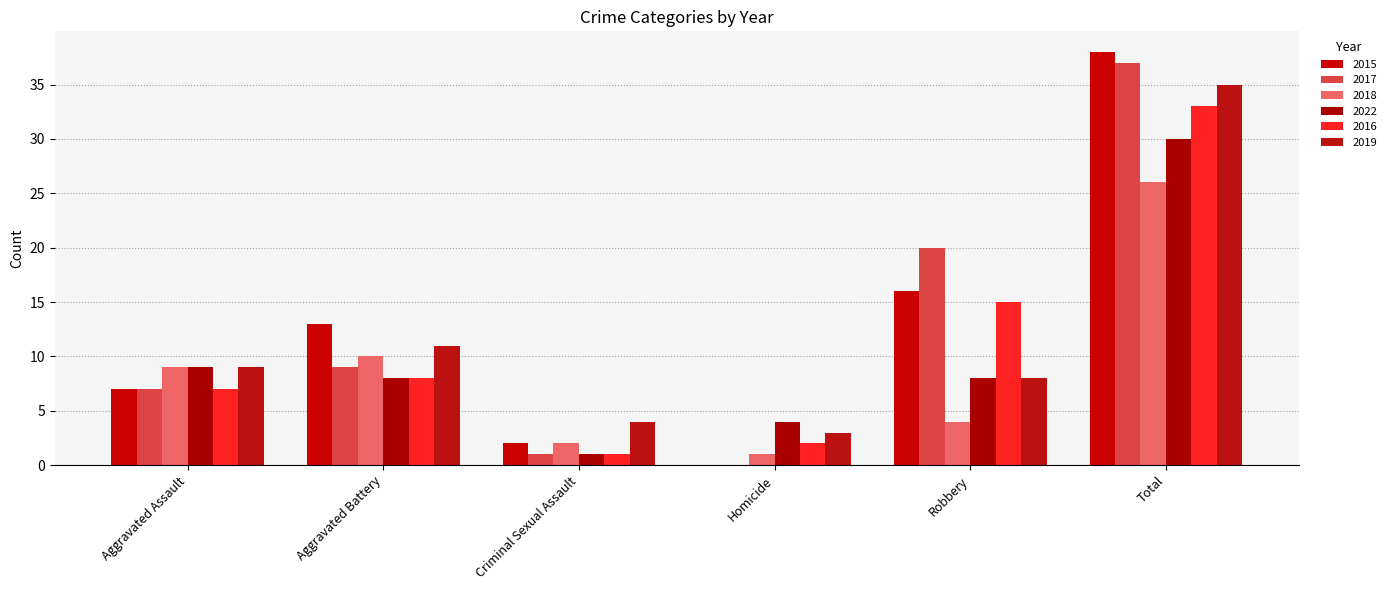

Between Aggravated Assault and Homicide, which series saw the biggest shift?

2018